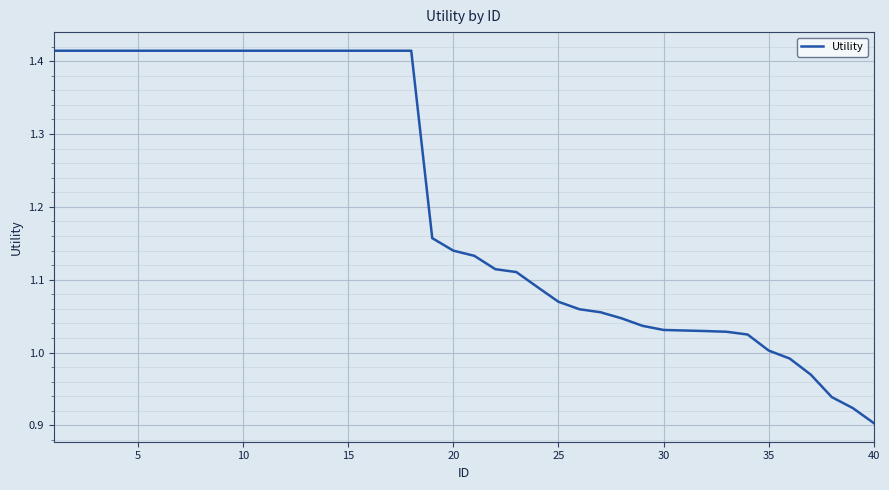

What is the difference between the maximum and minimum values?

0.5